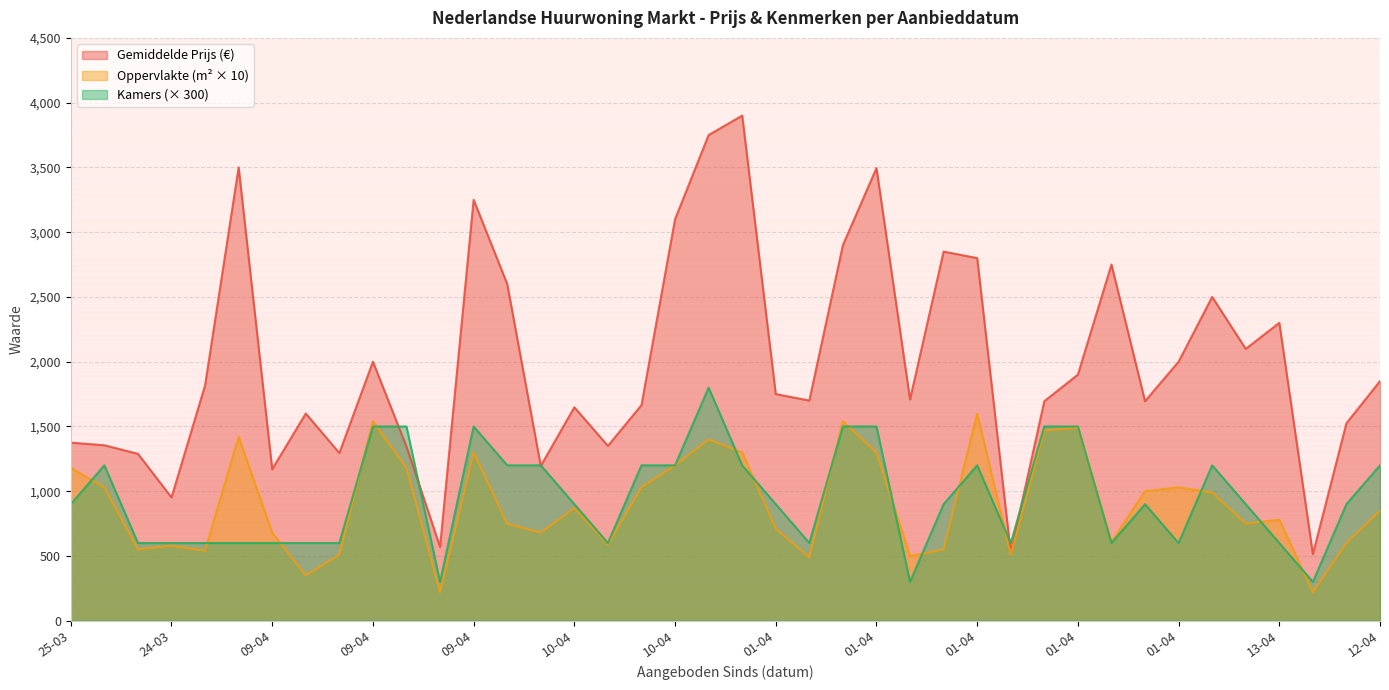

Where is Gemiddelde Oppervlakte nearest to the value 910?

10-04